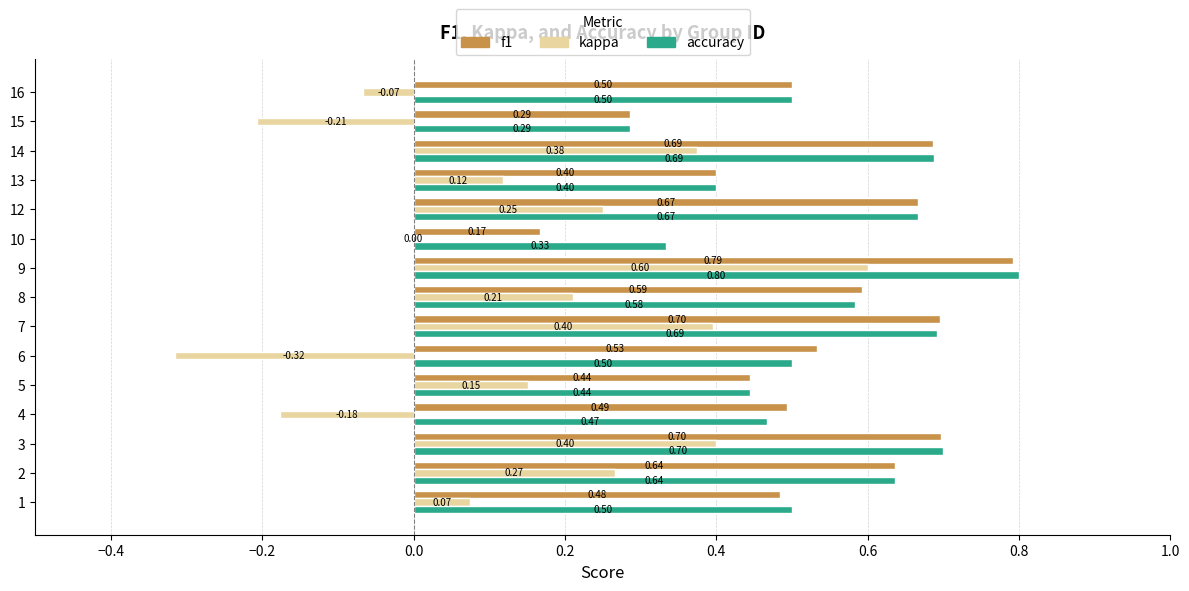

The kappa series shows -0.1 at 14. True or false?

False